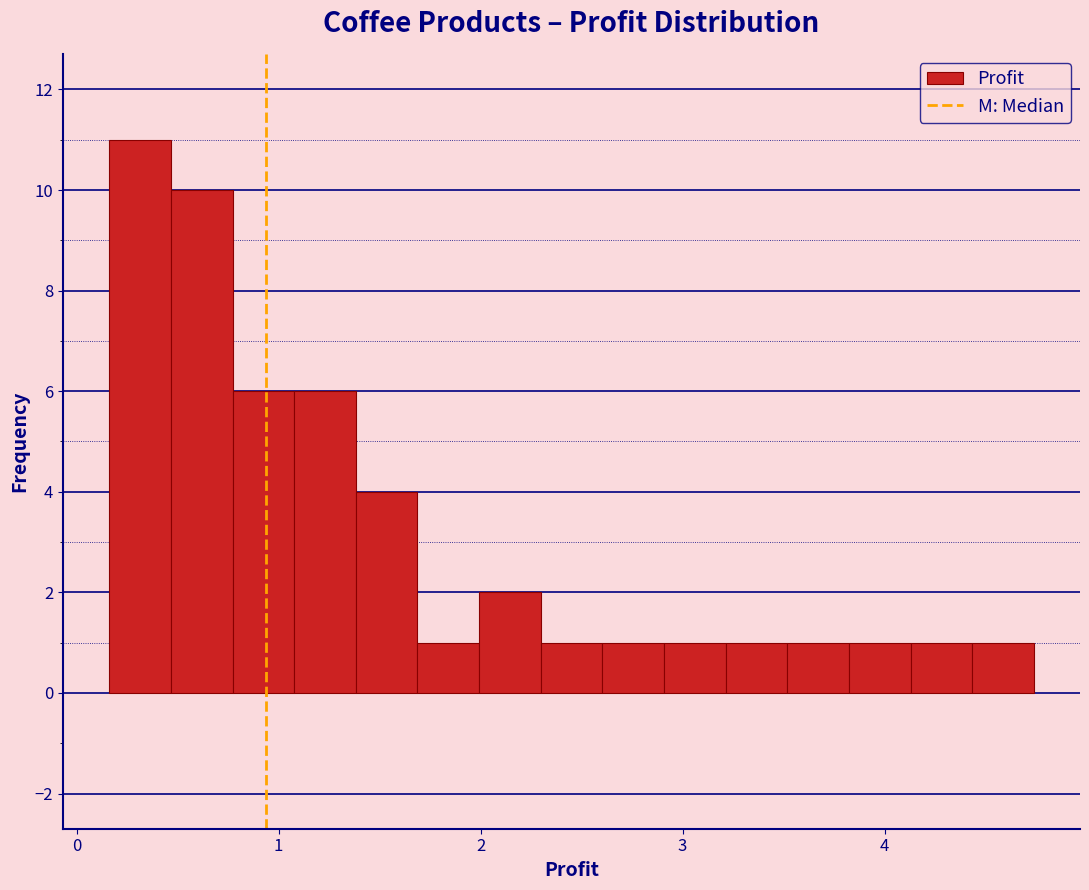

Around what value on the x-axis is the tallest bar? Give the approximate position of its centre, as read against the axis.

0.3